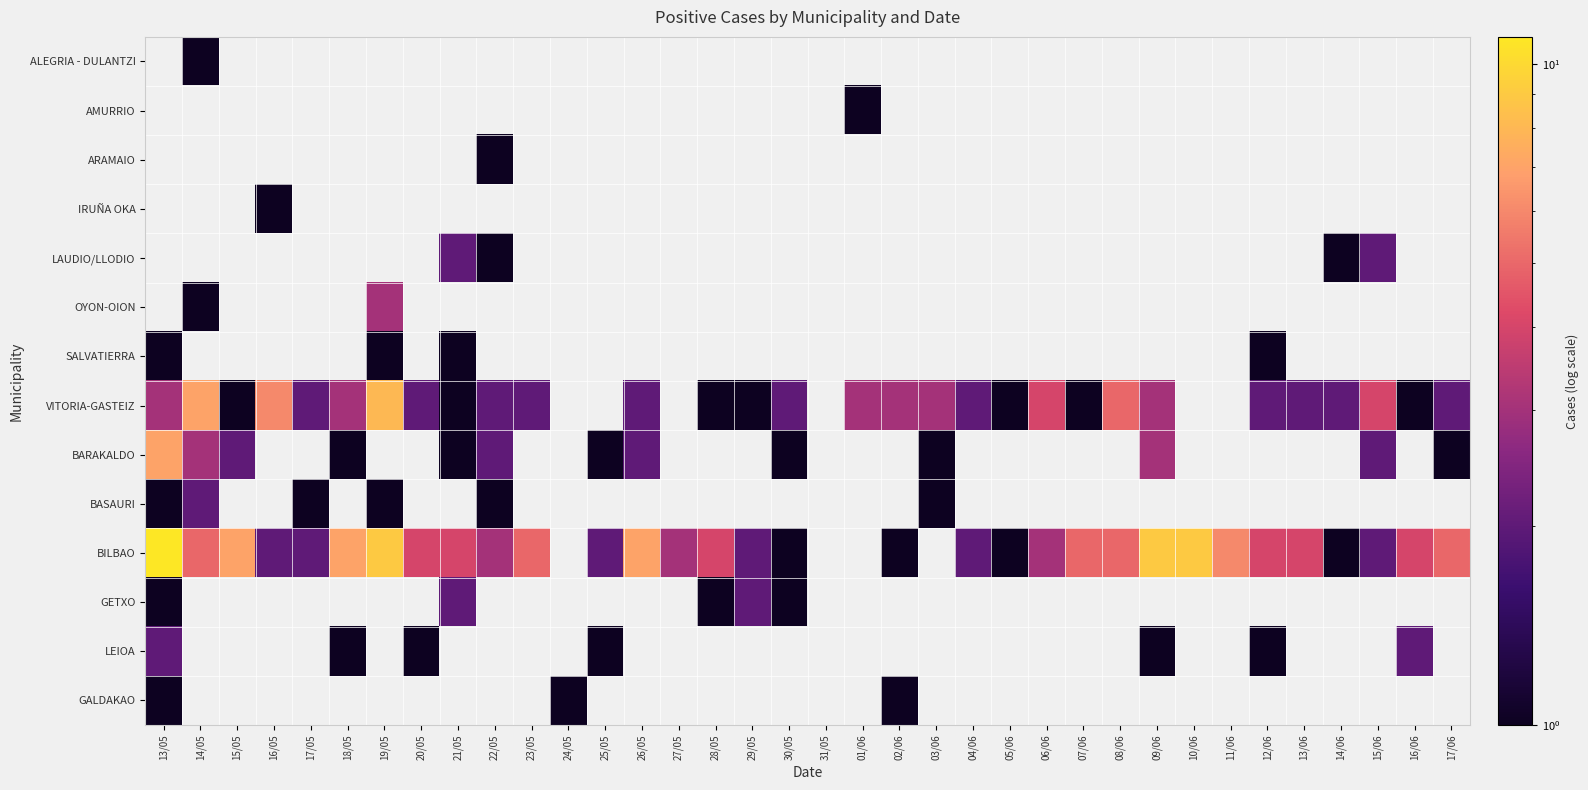

Reading left to right, extract all data points from this chart.

ALEGRIA - DULANTZI: 13/05=0	14/05=1	15/05=0	16/05=0	17/05=0	18/05=0	19/05=0	20/05=0	21/05=0	22/05=0	23/05=0	24/05=0	25/05=0	26/05=0	27/05=0	28/05=0	29/05=0	30/05=0	31/05=0	01/06=0	02/06=0	03/06=0	04/06=0	05/06=0	06/06=0	07/06=0	08/06=0	09/06=0	10/06=0	11/06=0	12/06=0	13/06=0	14/06=0	15/06=0	16/06=0	17/06=0
AMURRIO: 13/05=0	14/05=0	15/05=0	16/05=0	17/05=0	18/05=0	19/05=0	20/05=0	21/05=0	22/05=0	23/05=0	24/05=0	25/05=0	26/05=0	27/05=0	28/05=0	29/05=0	30/05=0	31/05=0	01/06=1	02/06=0	03/06=0	04/06=0	05/06=0	06/06=0	07/06=0	08/06=0	09/06=0	10/06=0	11/06=0	12/06=0	13/06=0	14/06=0	15/06=0	16/06=0	17/06=0
ARAMAIO: 13/05=0	14/05=0	15/05=0	16/05=0	17/05=0	18/05=0	19/05=0	20/05=0	21/05=0	22/05=1	23/05=0	24/05=0	25/05=0	26/05=0	27/05=0	28/05=0	29/05=0	30/05=0	31/05=0	01/06=0	02/06=0	03/06=0	04/06=0	05/06=0	06/06=0	07/06=0	08/06=0	09/06=0	10/06=0	11/06=0	12/06=0	13/06=0	14/06=0	15/06=0	16/06=0	17/06=0
IRUÑA OKA: 13/05=0	14/05=0	15/05=0	16/05=1	17/05=0	18/05=0	19/05=0	20/05=0	21/05=0	22/05=0	23/05=0	24/05=0	25/05=0	26/05=0	27/05=0	28/05=0	29/05=0	30/05=0	31/05=0	01/06=0	02/06=0	03/06=0	04/06=0	05/06=0	06/06=0	07/06=0	08/06=0	09/06=0	10/06=0	11/06=0	12/06=0	13/06=0	14/06=0	15/06=0	16/06=0	17/06=0
LAUDIO/LLODIO: 13/05=0	14/05=0	15/05=0	16/05=0	17/05=0	18/05=0	19/05=0	20/05=0	21/05=2	22/05=1	23/05=0	24/05=0	25/05=0	26/05=0	27/05=0	28/05=0	29/05=0	30/05=0	31/05=0	01/06=0	02/06=0	03/06=0	04/06=0	05/06=0	06/06=0	07/06=0	08/06=0	09/06=0	10/06=0	11/06=0	12/06=0	13/06=0	14/06=1	15/06=2	16/06=0	17/06=0
OYON-OION: 13/05=0	14/05=1	15/05=0	16/05=0	17/05=0	18/05=0	19/05=3	20/05=0	21/05=0	22/05=0	23/05=0	24/05=0	25/05=0	26/05=0	27/05=0	28/05=0	29/05=0	30/05=0	31/05=0	01/06=0	02/06=0	03/06=0	04/06=0	05/06=0	06/06=0	07/06=0	08/06=0	09/06=0	10/06=0	11/06=0	12/06=0	13/06=0	14/06=0	15/06=0	16/06=0	17/06=0
SALVATIERRA: 13/05=1	14/05=0	15/05=0	16/05=0	17/05=0	18/05=0	19/05=1	20/05=0	21/05=1	22/05=0	23/05=0	24/05=0	25/05=0	26/05=0	27/05=0	28/05=0	29/05=0	30/05=0	31/05=0	01/06=0	02/06=0	03/06=0	04/06=0	05/06=0	06/06=0	07/06=0	08/06=0	09/06=0	10/06=0	11/06=0	12/06=1	13/06=0	14/06=0	15/06=0	16/06=0	17/06=0
VITORIA-GASTEIZ: 13/05=3	14/05=7	15/05=1	16/05=6	17/05=2	18/05=3	19/05=8	20/05=2	21/05=1	22/05=2	23/05=2	24/05=0	25/05=0	26/05=2	27/05=0	28/05=1	29/05=1	30/05=2	31/05=0	01/06=3	02/06=3	03/06=3	04/06=2	05/06=1	06/06=4	07/06=1	08/06=5	09/06=3	10/06=0	11/06=0	12/06=2	13/06=2	14/06=2	15/06=4	16/06=1	17/06=2
BARAKALDO: 13/05=7	14/05=3	15/05=2	16/05=0	17/05=0	18/05=1	19/05=0	20/05=0	21/05=1	22/05=2	23/05=0	24/05=0	25/05=1	26/05=2	27/05=0	28/05=0	29/05=0	30/05=1	31/05=0	01/06=0	02/06=0	03/06=1	04/06=0	05/06=0	06/06=0	07/06=0	08/06=0	09/06=3	10/06=0	11/06=0	12/06=0	13/06=0	14/06=0	15/06=2	16/06=0	17/06=1
BASAURI: 13/05=1	14/05=2	15/05=0	16/05=0	17/05=1	18/05=0	19/05=1	20/05=0	21/05=0	22/05=1	23/05=0	24/05=0	25/05=0	26/05=0	27/05=0	28/05=0	29/05=0	30/05=0	31/05=0	01/06=0	02/06=0	03/06=1	04/06=0	05/06=0	06/06=0	07/06=0	08/06=0	09/06=0	10/06=0	11/06=0	12/06=0	13/06=0	14/06=0	15/06=0	16/06=0	17/06=0
BILBAO: 13/05=11	14/05=5	15/05=7	16/05=2	17/05=2	18/05=7	19/05=9	20/05=4	21/05=4	22/05=3	23/05=5	24/05=0	25/05=2	26/05=7	27/05=3	28/05=4	29/05=2	30/05=1	31/05=0	01/06=0	02/06=1	03/06=0	04/06=2	05/06=1	06/06=3	07/06=5	08/06=5	09/06=9	10/06=9	11/06=6	12/06=4	13/06=4	14/06=1	15/06=2	16/06=4	17/06=5
GETXO: 13/05=1	14/05=0	15/05=0	16/05=0	17/05=0	18/05=0	19/05=0	20/05=0	21/05=2	22/05=0	23/05=0	24/05=0	25/05=0	26/05=0	27/05=0	28/05=1	29/05=2	30/05=1	31/05=0	01/06=0	02/06=0	03/06=0	04/06=0	05/06=0	06/06=0	07/06=0	08/06=0	09/06=0	10/06=0	11/06=0	12/06=0	13/06=0	14/06=0	15/06=0	16/06=0	17/06=0
LEIOA: 13/05=2	14/05=0	15/05=0	16/05=0	17/05=0	18/05=1	19/05=0	20/05=1	21/05=0	22/05=0	23/05=0	24/05=0	25/05=1	26/05=0	27/05=0	28/05=0	29/05=0	30/05=0	31/05=0	01/06=0	02/06=0	03/06=0	04/06=0	05/06=0	06/06=0	07/06=0	08/06=0	09/06=1	10/06=0	11/06=0	12/06=1	13/06=0	14/06=0	15/06=0	16/06=2	17/06=0
GALDAKAO: 13/05=1	14/05=0	15/05=0	16/05=0	17/05=0	18/05=0	19/05=0	20/05=0	21/05=0	22/05=0	23/05=0	24/05=1	25/05=0	26/05=0	27/05=0	28/05=0	29/05=0	30/05=0	31/05=0	01/06=0	02/06=1	03/06=0	04/06=0	05/06=0	06/06=0	07/06=0	08/06=0	09/06=0	10/06=0	11/06=0	12/06=0	13/06=0	14/06=0	15/06=0	16/06=0	17/06=0